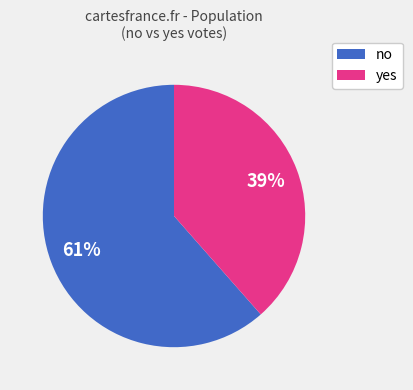

How many segments does this pie chart have?

2